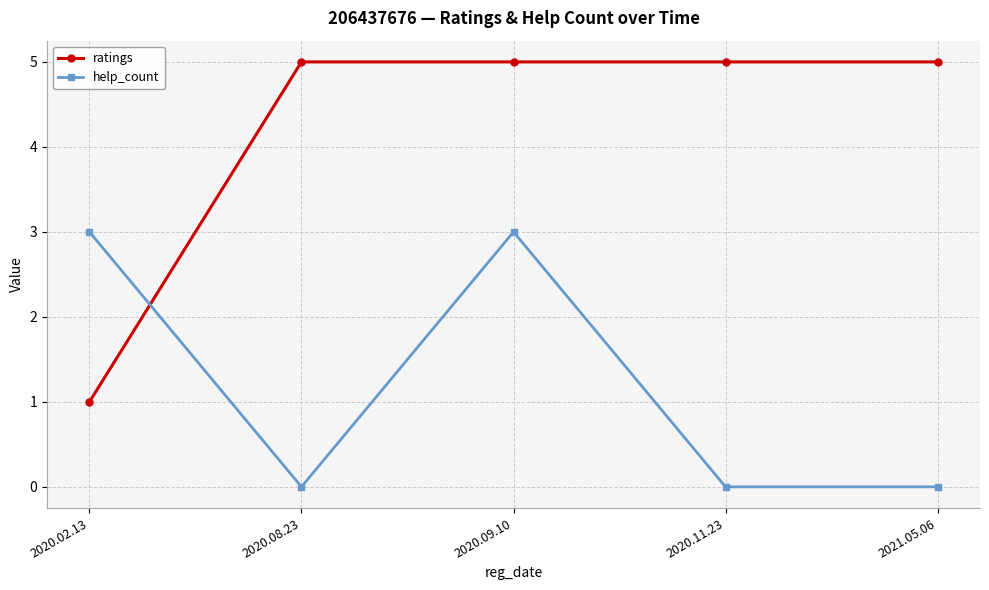

What is the greatest value displayed?

5